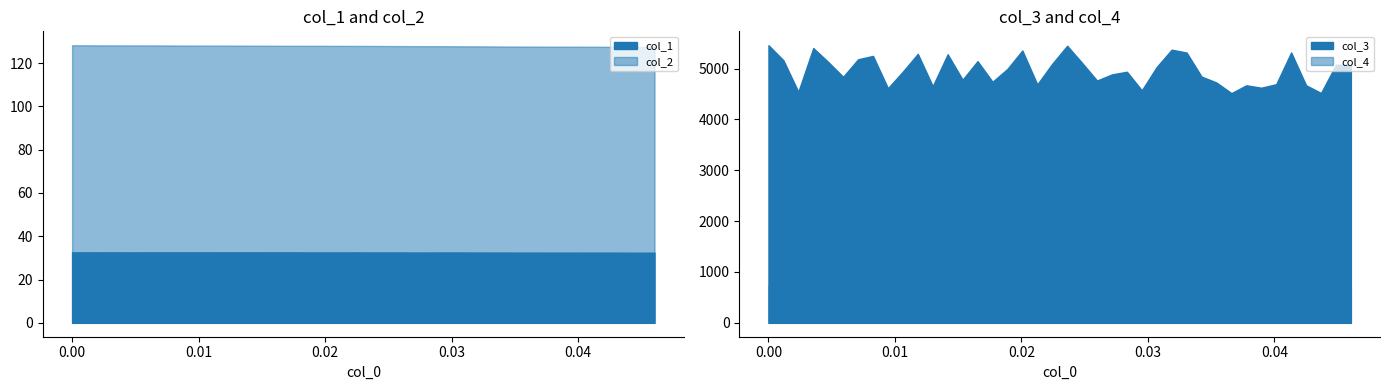

The col_4 series shows 671.0 at 8. True or false?

True